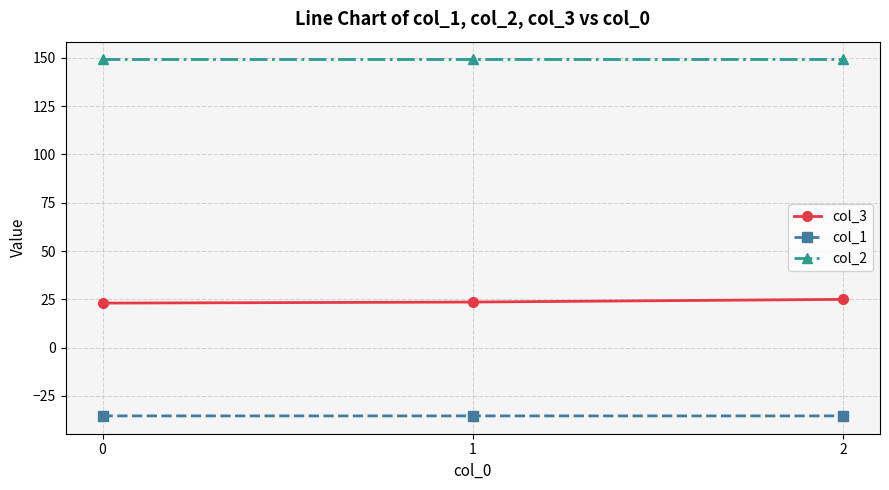

The value of col_2 at 1 is 149.2. True or false?

True